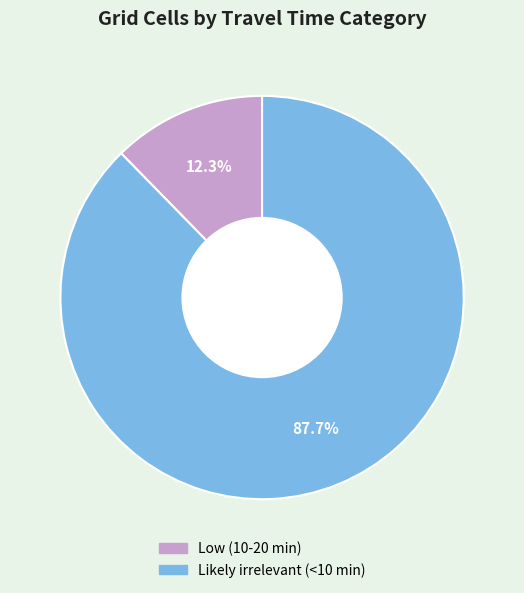

Is Likely irrelevant (<10 min) the majority of the pie?

Yes